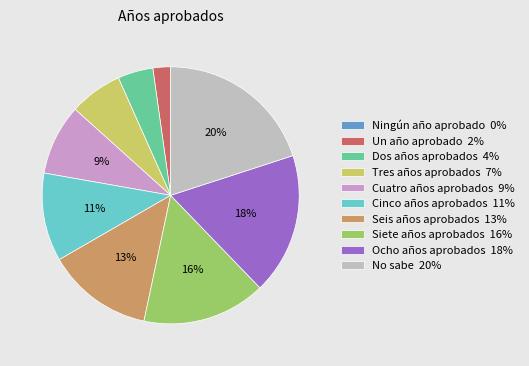

Does Ocho años aprobados 18% account for over 50% of the chart?

No